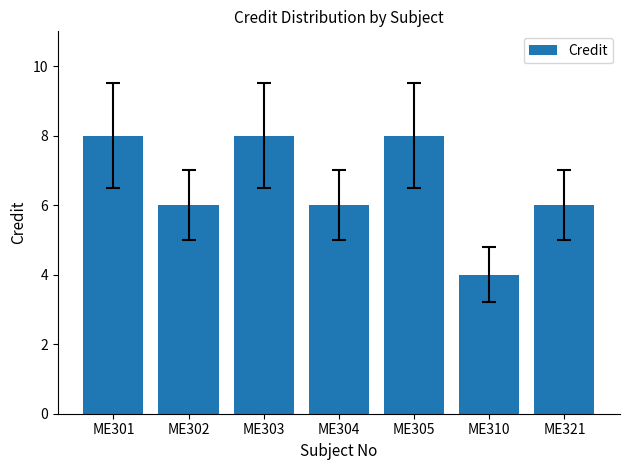

Reading right to left, what are all the values shown in this chart?

ME321=6	ME310=4	ME305=8	ME304=6	ME303=8	ME302=6	ME301=8